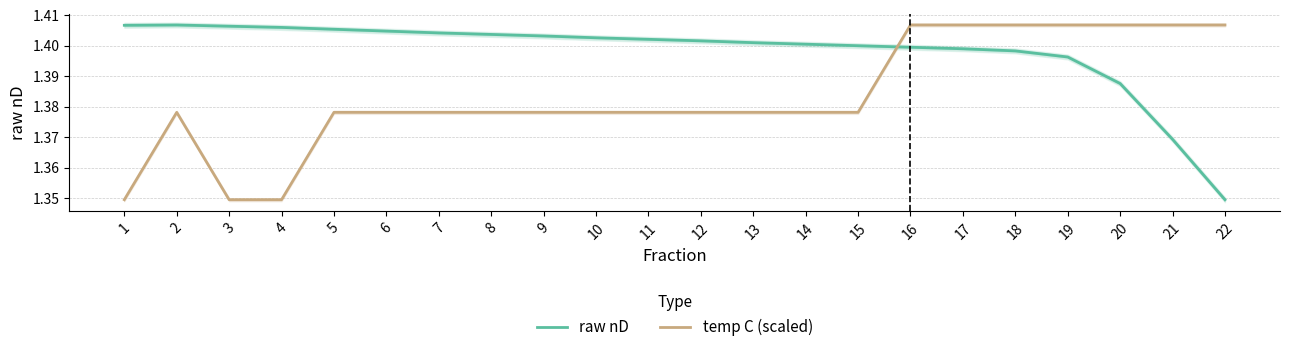

Rank the series by their maximum value, from highest to lowest.

raw nD, temp C (scaled)